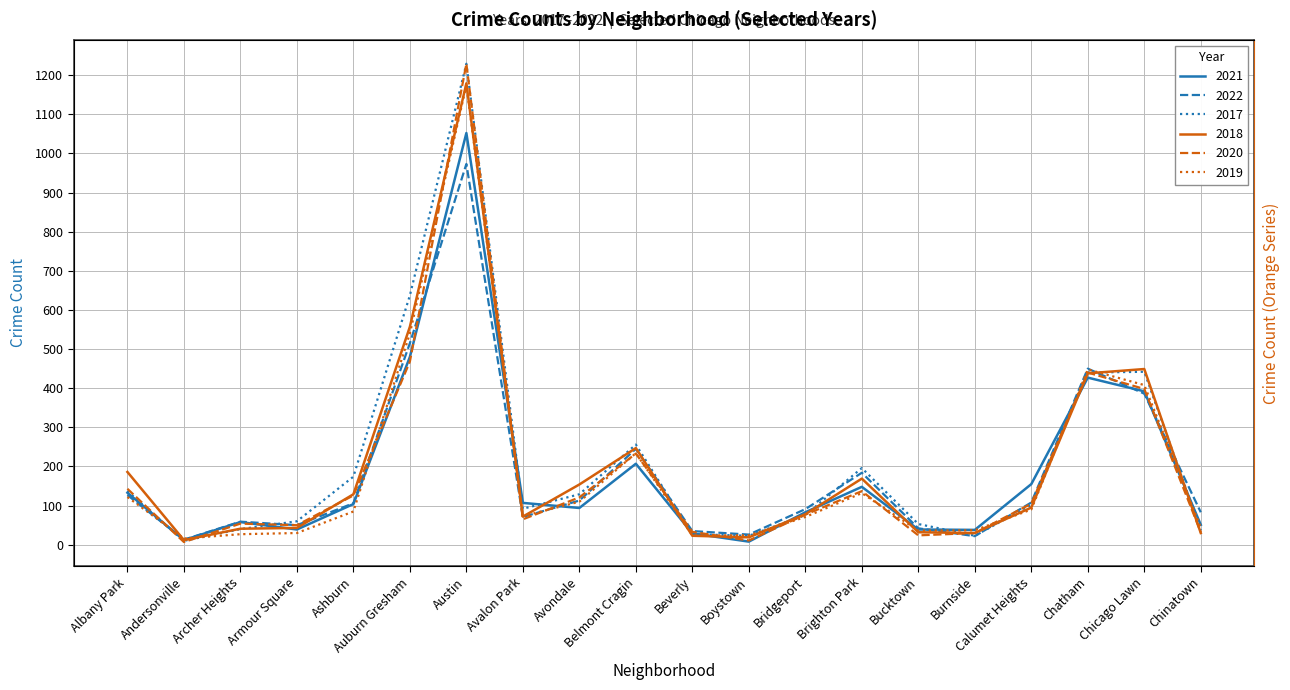

What position from the right is Armour Square?

17